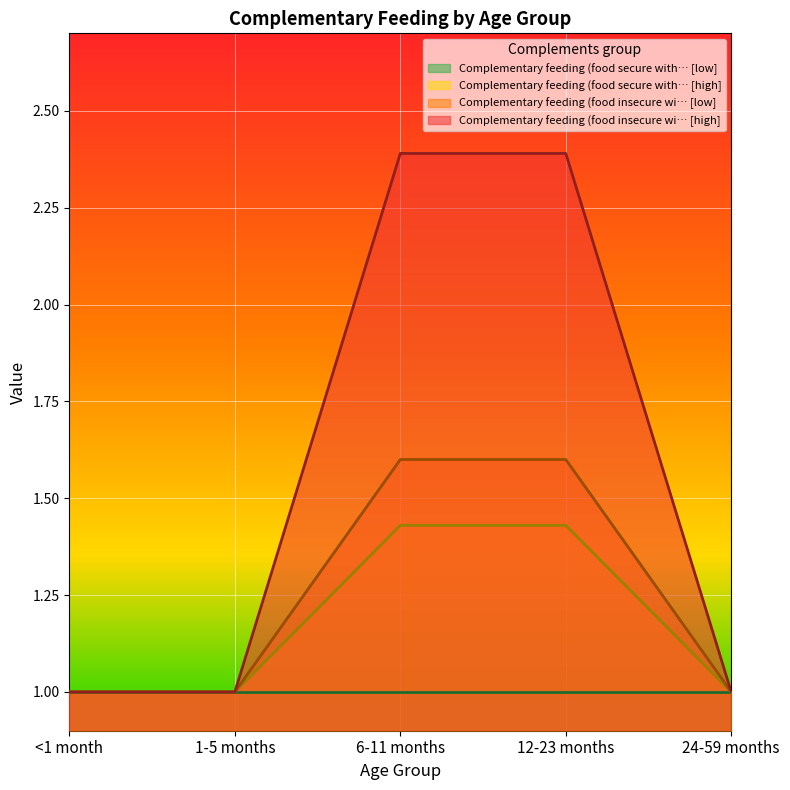

Rank the categories by Complementary feeding (food insecure wi… [high] value from lowest to highest.

<1 month, 1-5 months, 24-59 months, 6-11 months, 12-23 months